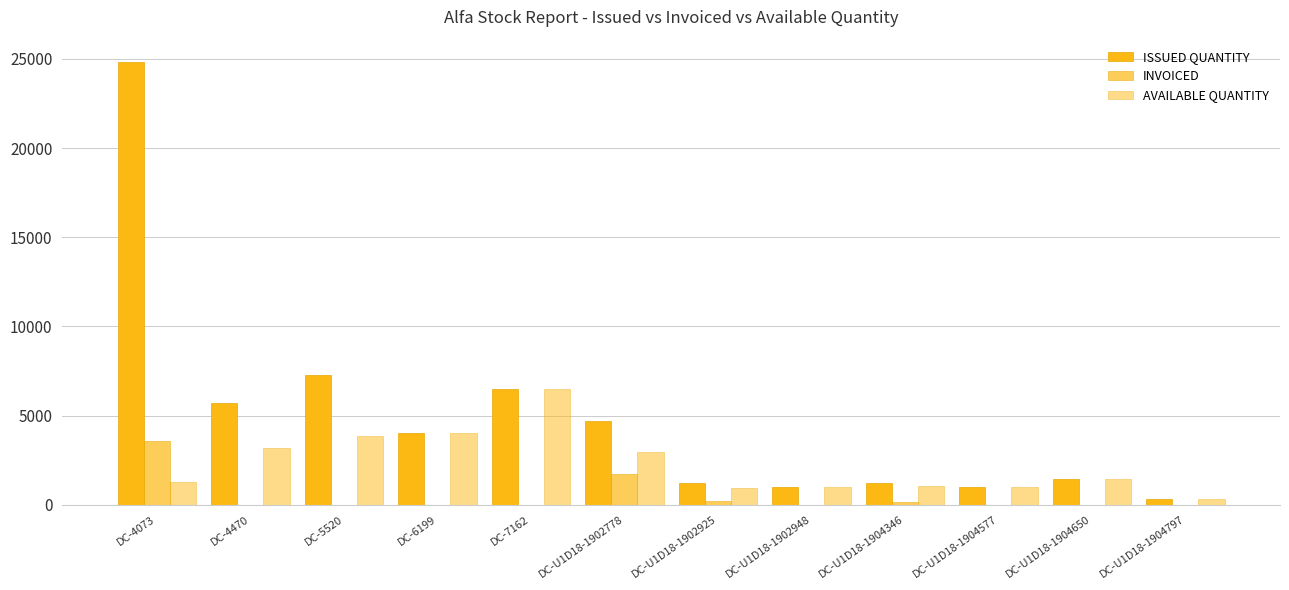

What is the average value of the INVOICED series?

476